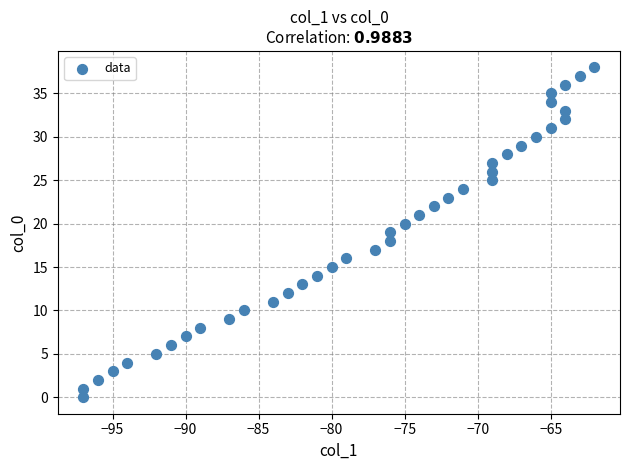

What is the range of X values (max minus min)?

35